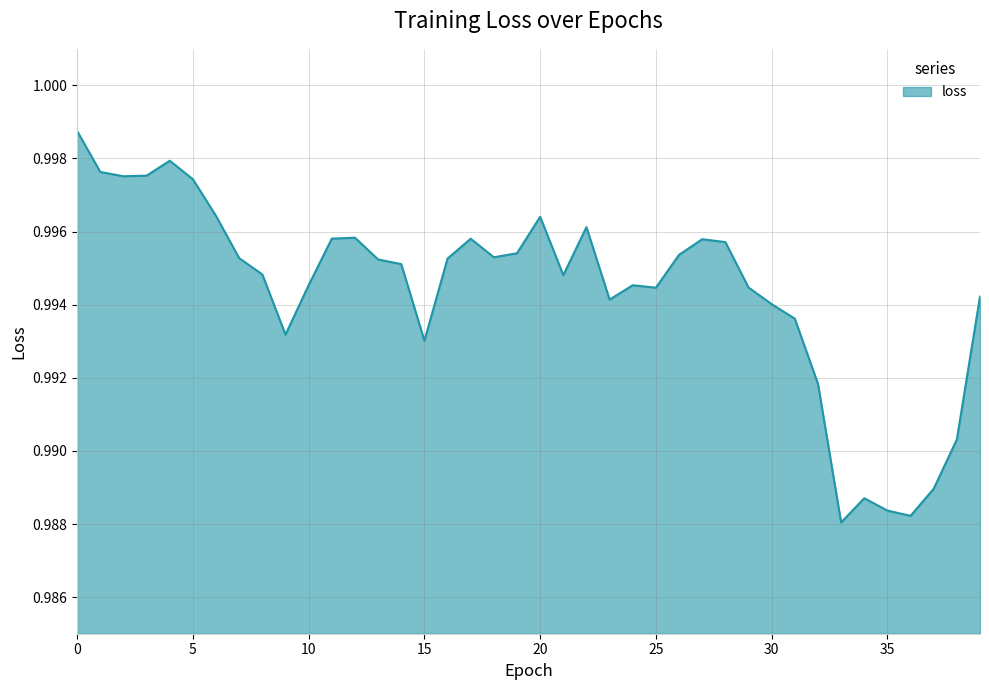

Count the values in the range 0 to 1.

40